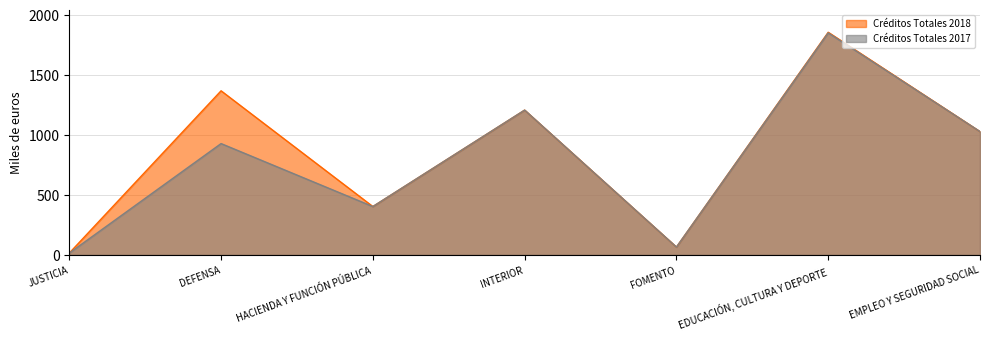

What are all the series names shown in the legend?

Créditos Totales 2018, Créditos Totales 2017